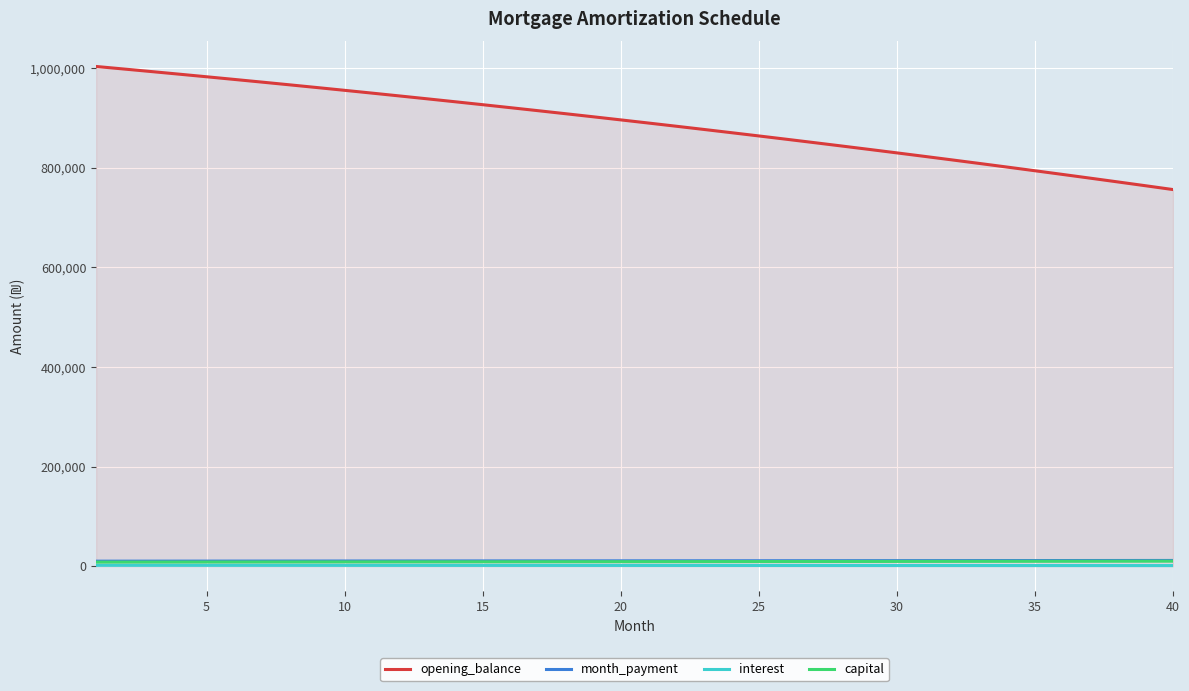

How many lines are shown in the chart?

4